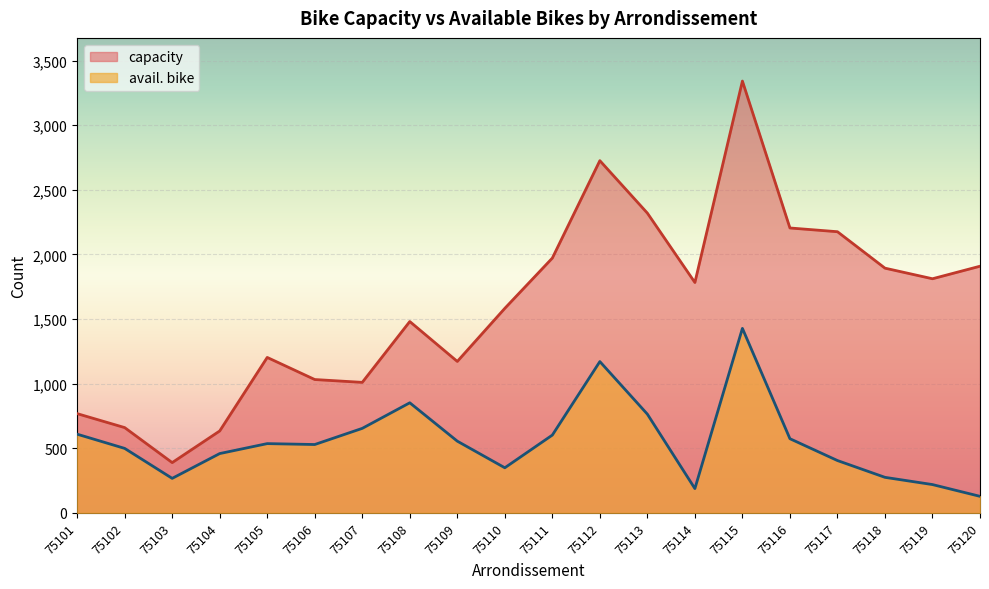

True or false: capacity has a value of 1812 at 75119.

True